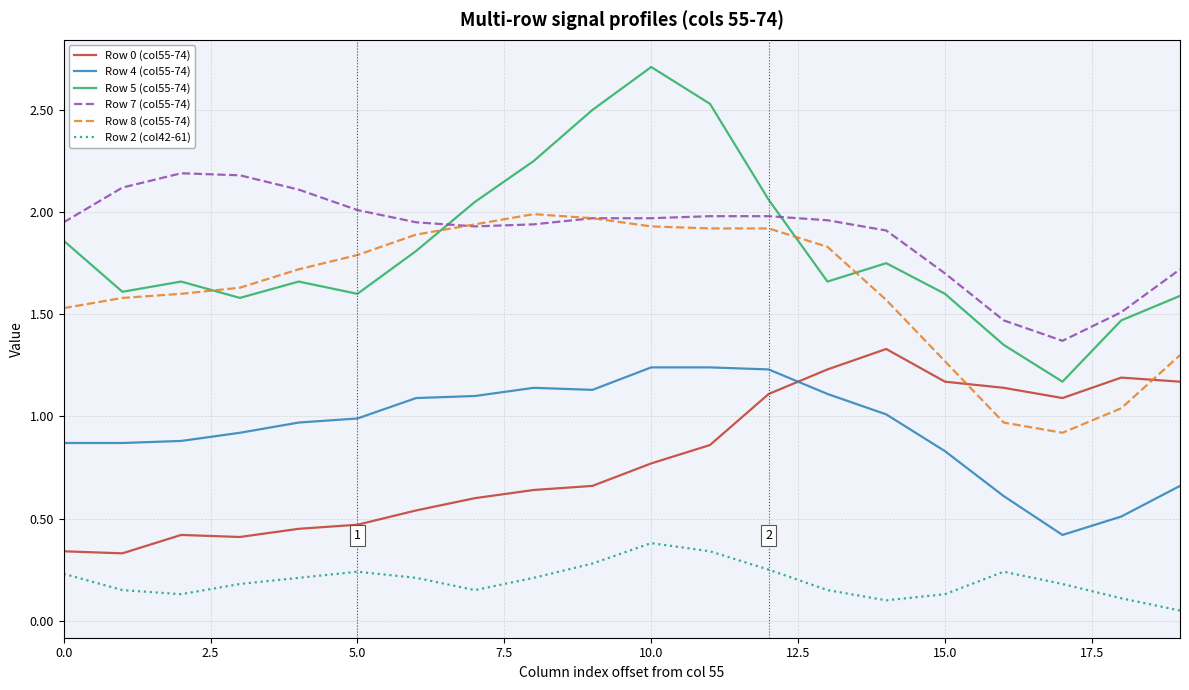

Which series has the largest total across all categories?

Row 7 (col55-74)